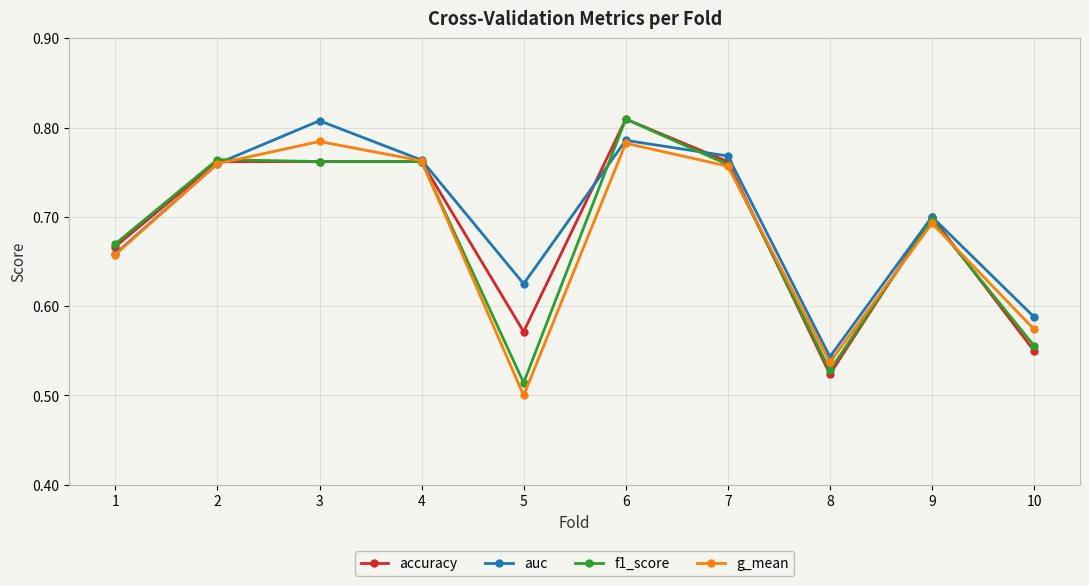

How many times do f1_score and g_mean cross each other?

5